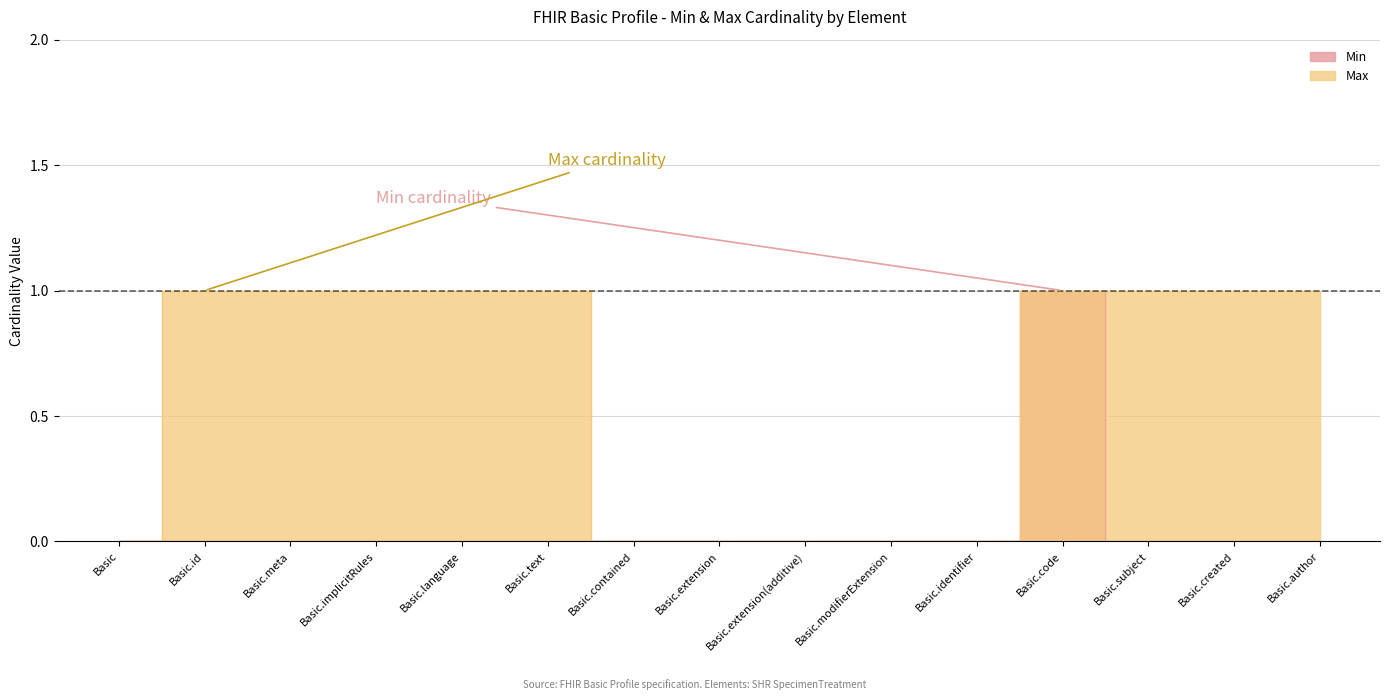

How many categories are shown in the chart?

15